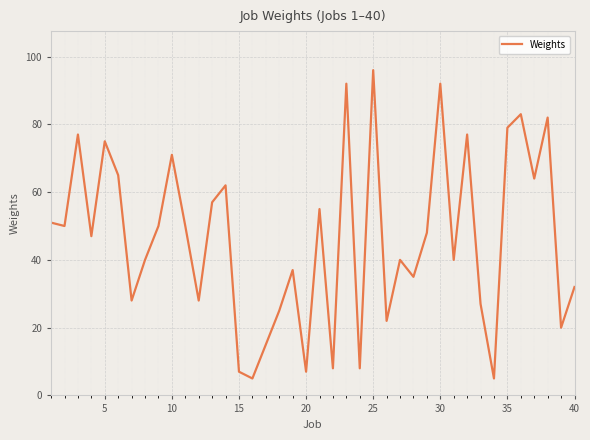

What is the greatest value displayed?

96